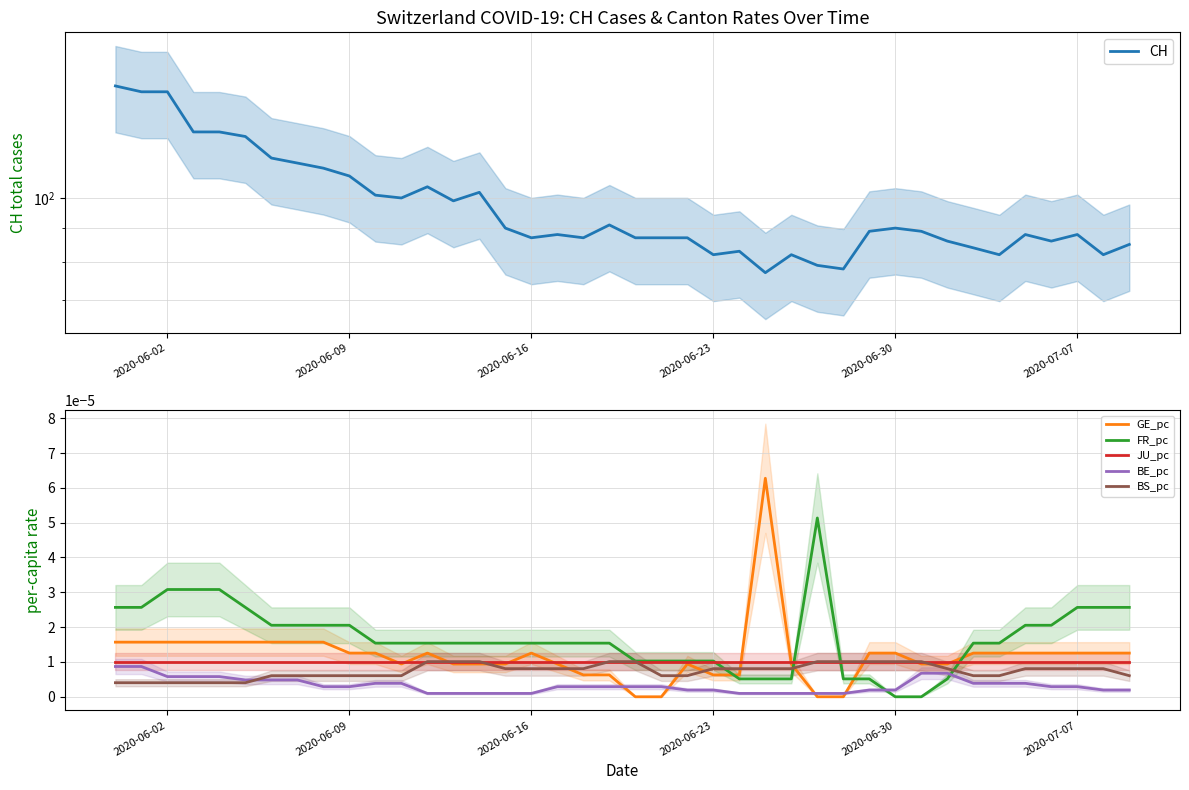

How many values in GE_pc are above zero?

36